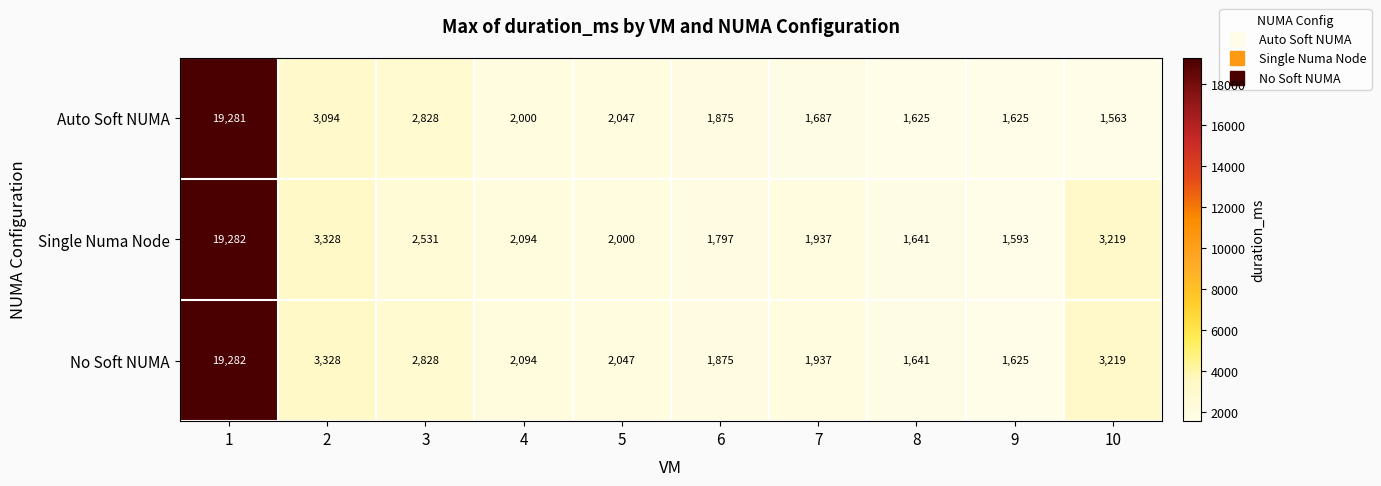

List the series in order of their overall mean, highest first.

No Soft NUMA, Single Numa Node, Auto Soft NUMA